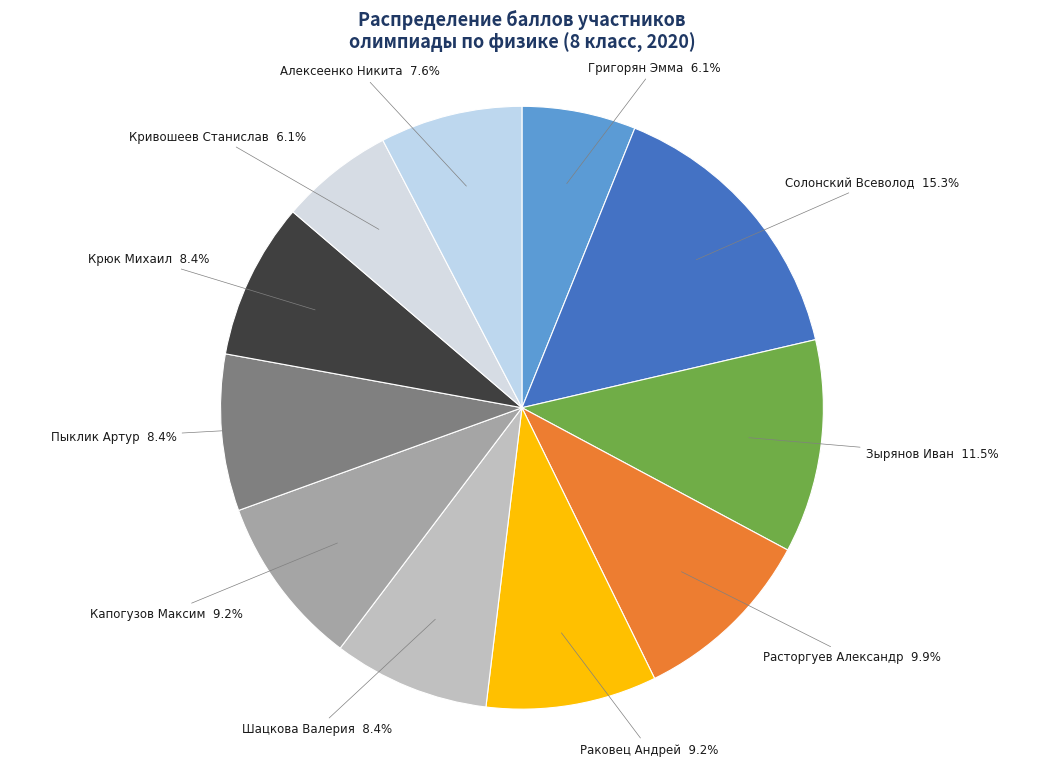

Does any single category account for the majority?

No